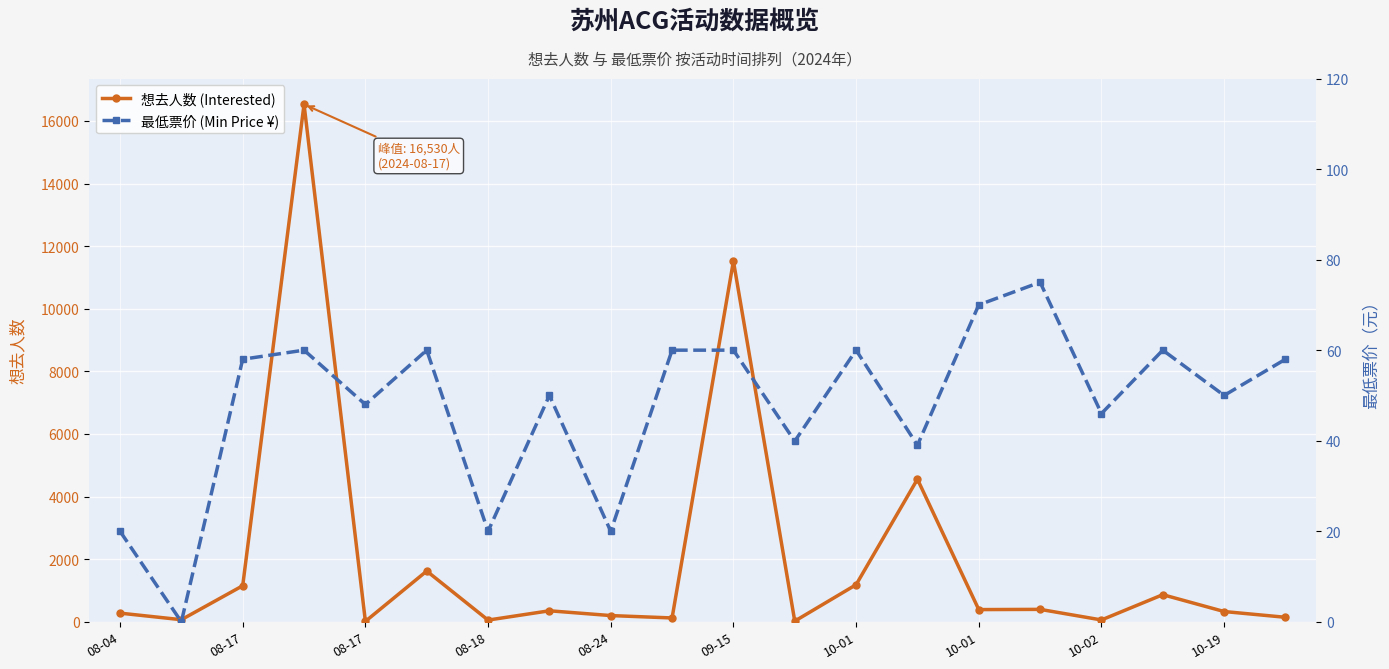

What is the maximum value for 最低票价 (Min Price ¥)?

75.0